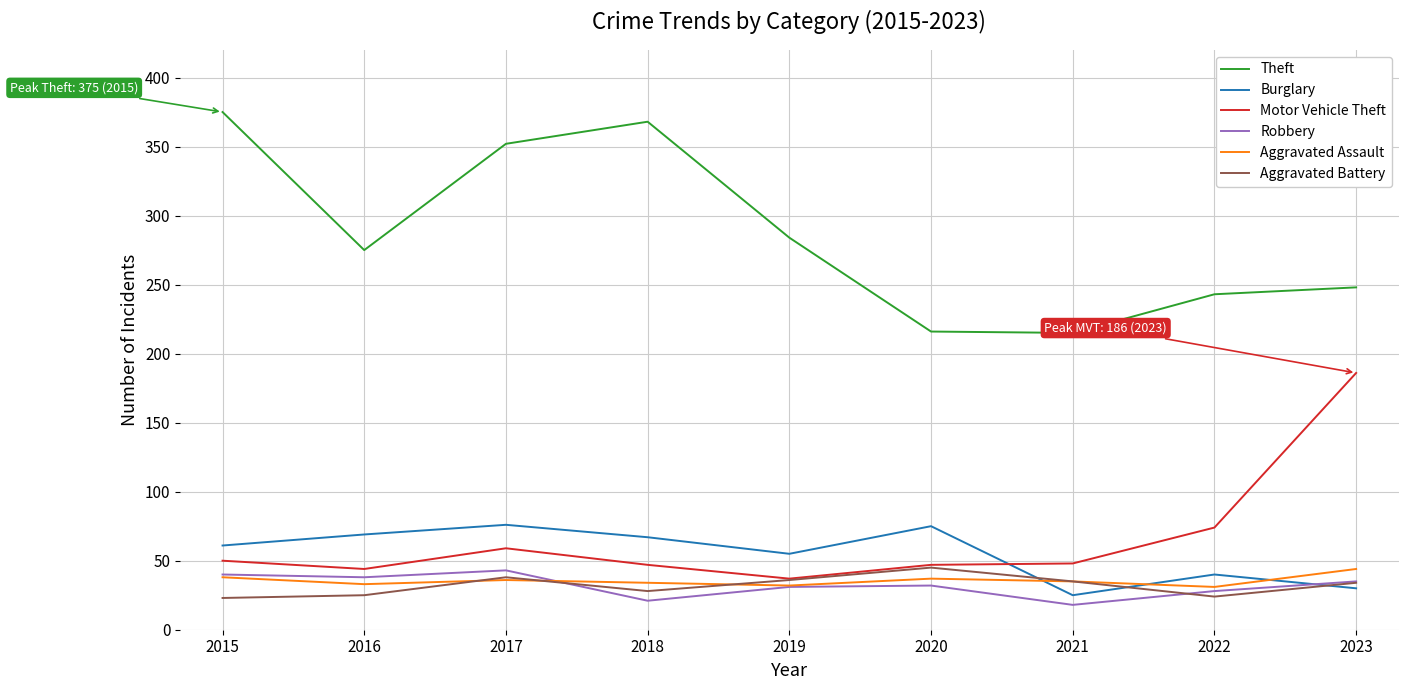

What is the difference between the highest and lowest values at 2018?

347